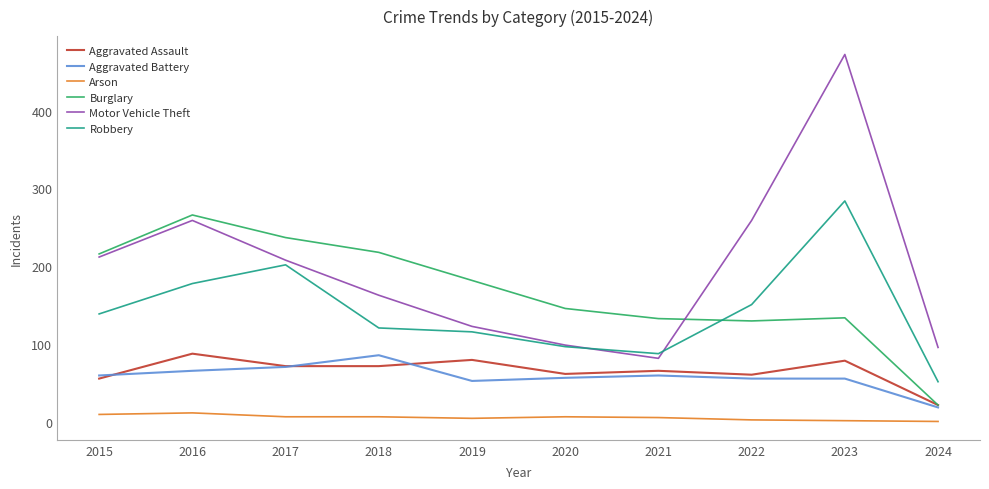

True or false: Arson and Motor Vehicle Theft cross at least once.

False